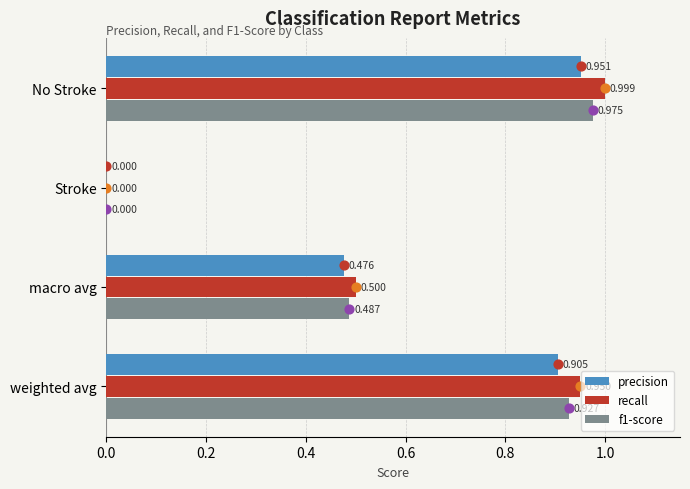

What are all the series names shown in the legend?

precision, recall, f1-score